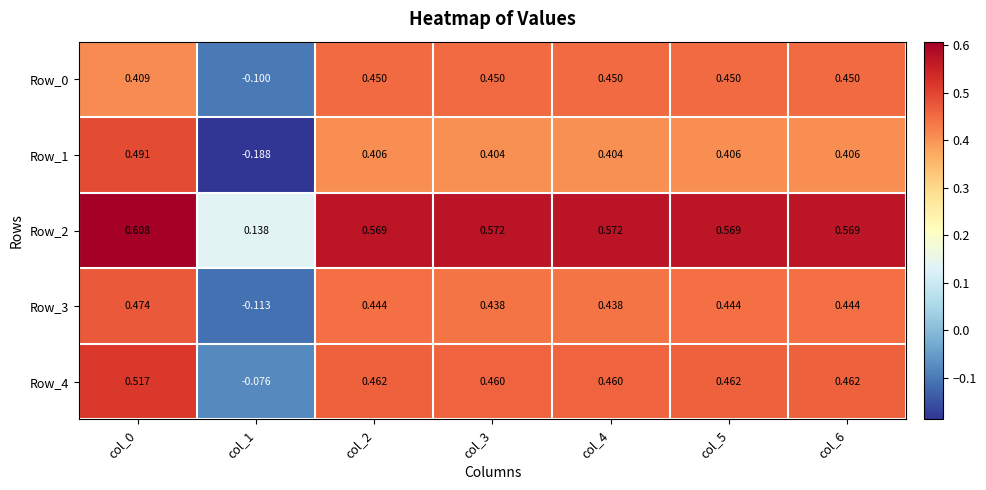

Is the value of Row_1 at col_1 greater than the value of Row_2 at col_0?

No